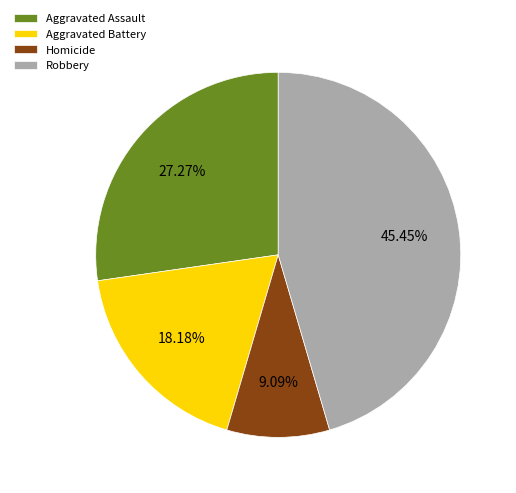

Count the number of slices in the pie.

4